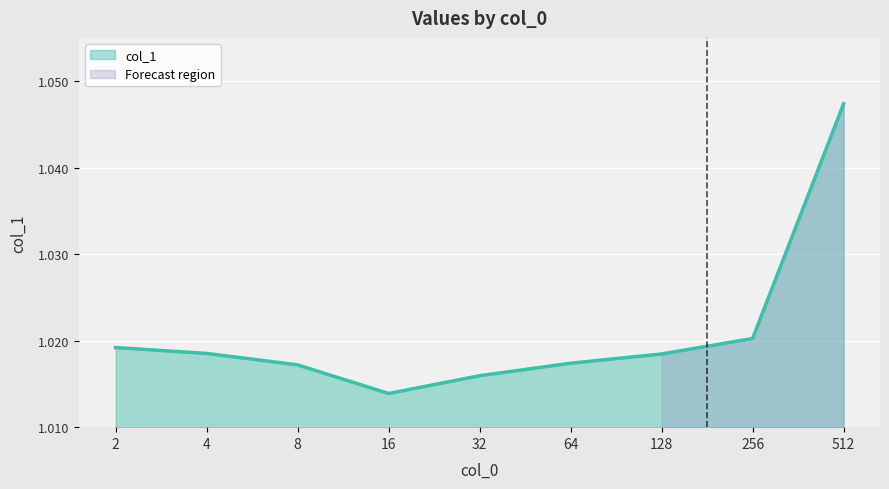

How many interior local valleys (lower than both neighbors) does the data have?

1